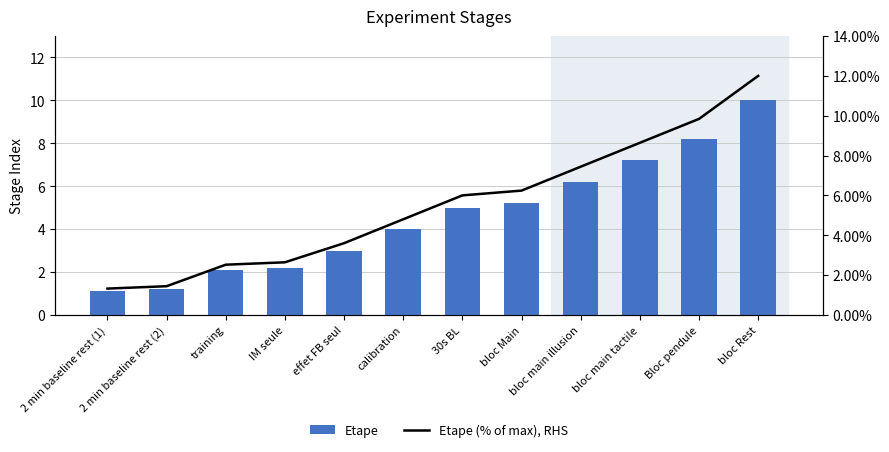

What is the approximate value of Etape at 30s BL?

5.0